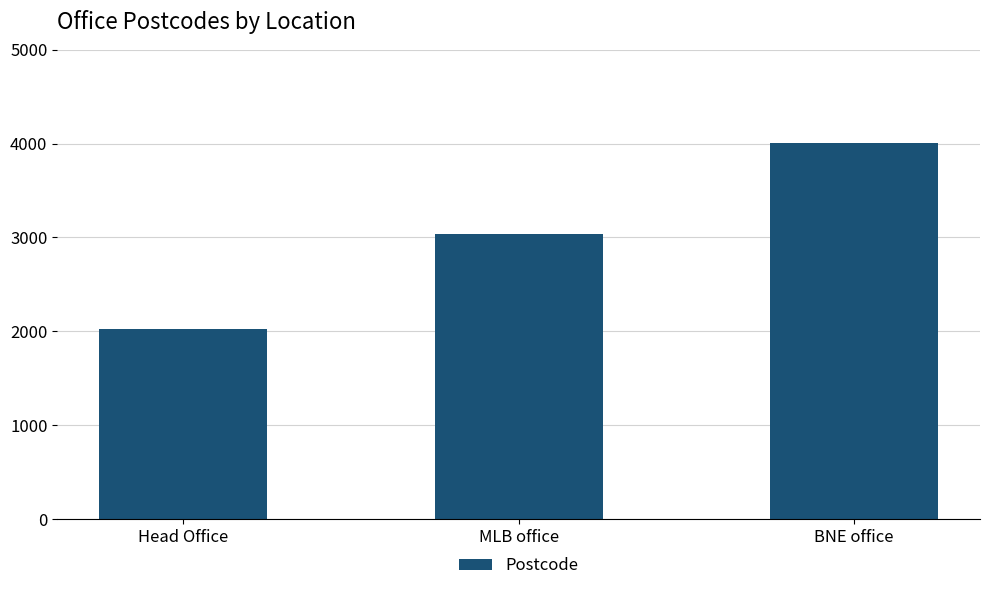

Count the values in the range 2020 to 4006.

3